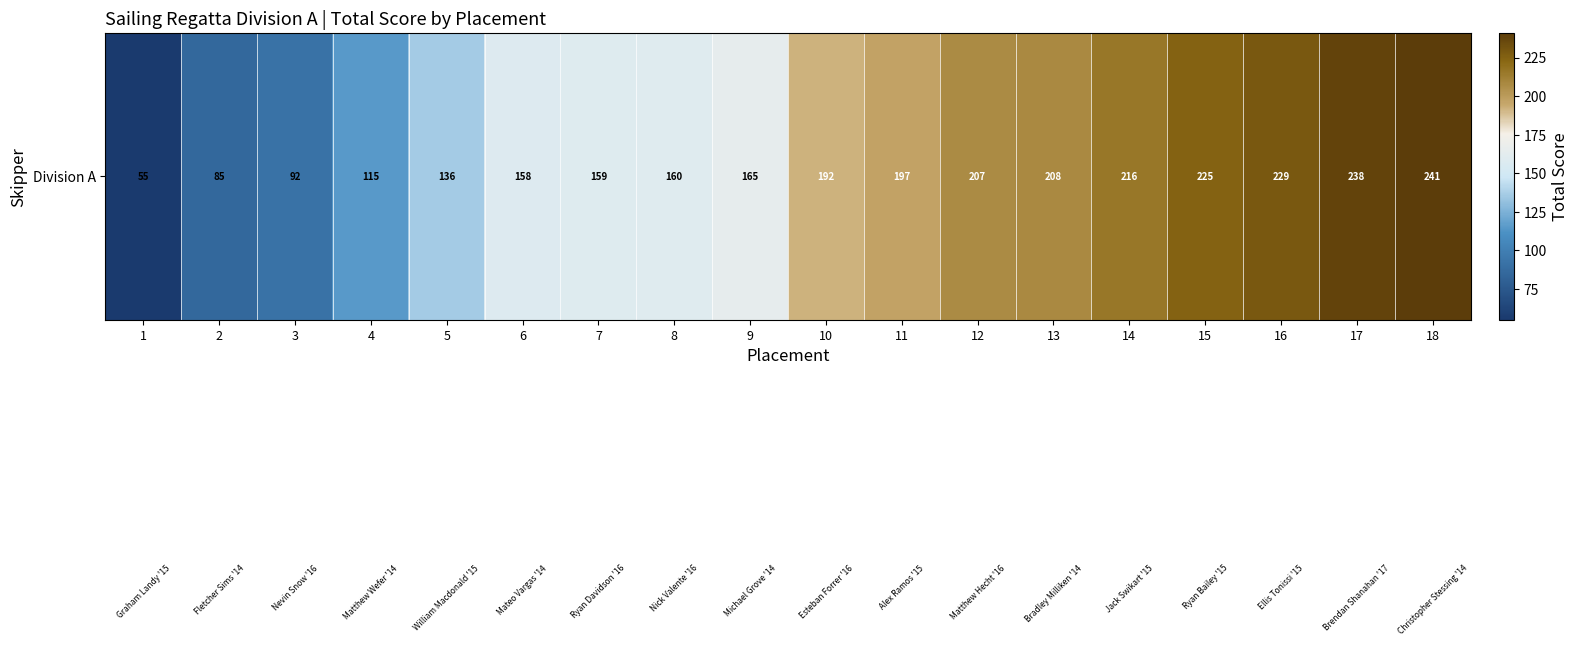

Reading left to right, list all the values displayed in this chart.

1=55	2=85	3=92	4=115	5=136	6=158	7=159	8=160	9=165	10=192	11=197	12=207	13=208	14=216	15=225	16=229	17=238	18=241